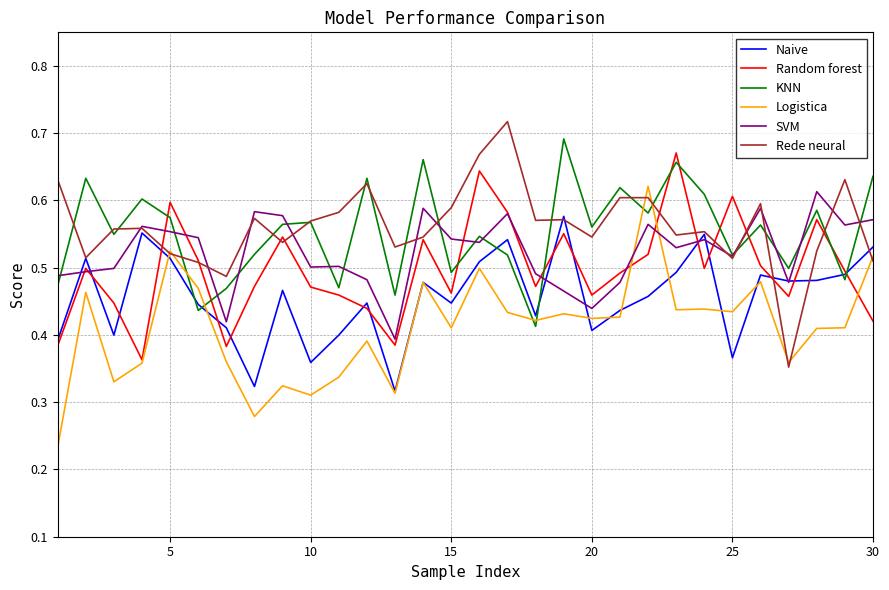

Does the chart have visible grid lines?

Yes